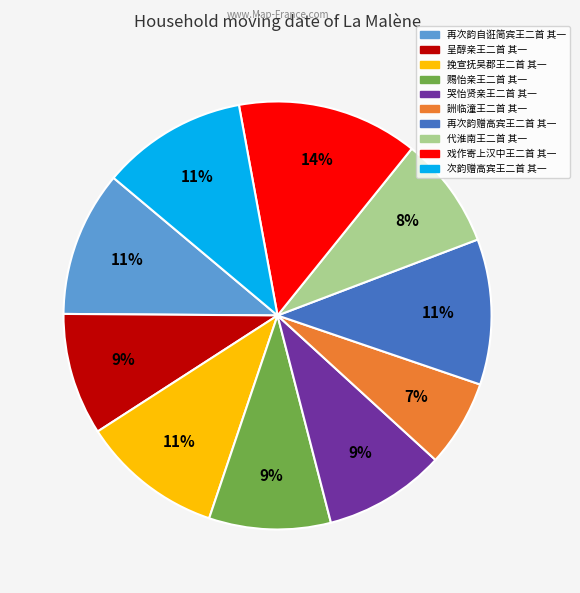

How many segments does this pie chart have?

10